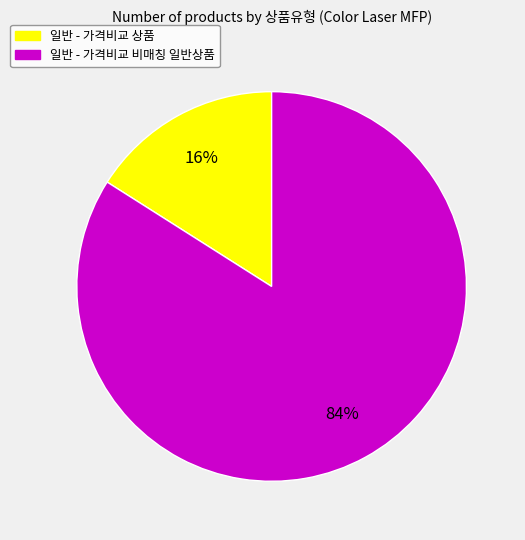

Combined, do 일반 - 가격비교 비매칭 일반상품 and 일반 - 가격비교 상품 account for over 50%?

Yes